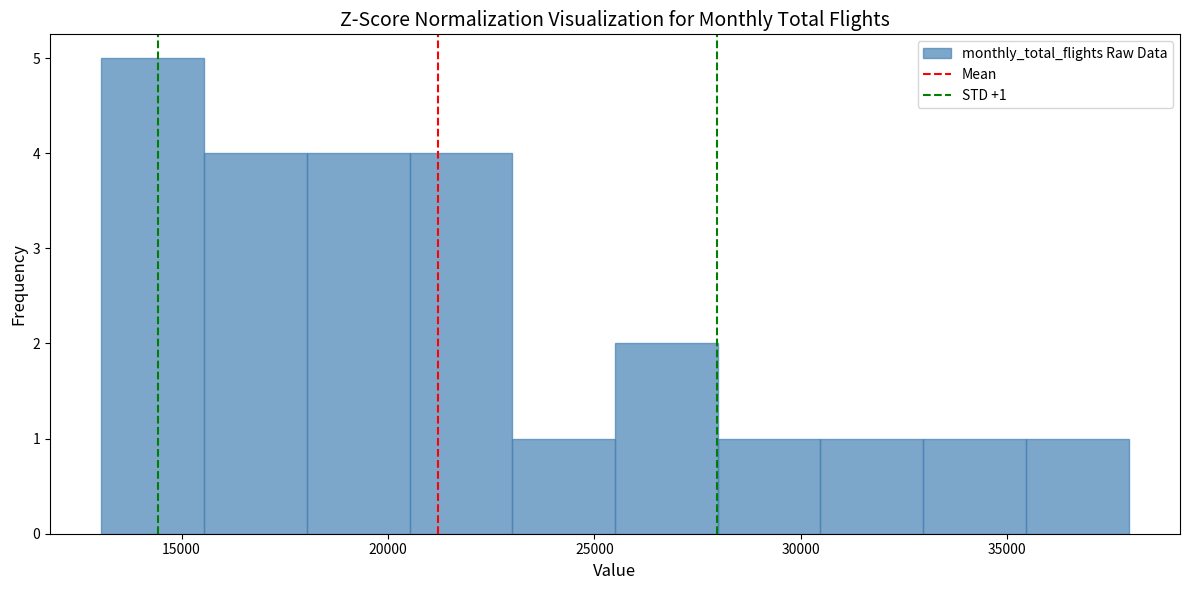

Over which range of the x-axis is the bar tallest?

13000 to 15500